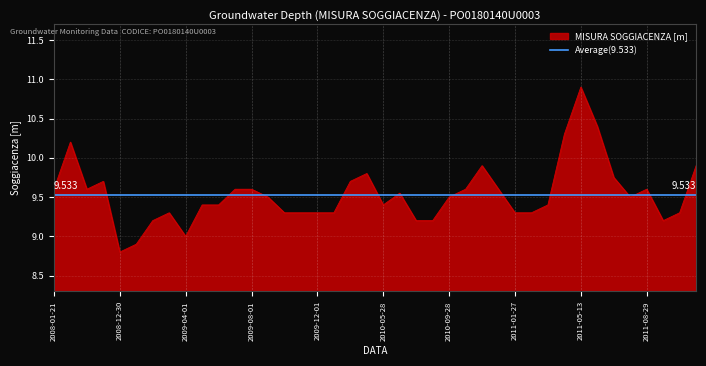

Which category has the highest value across all series?

2011-05-13